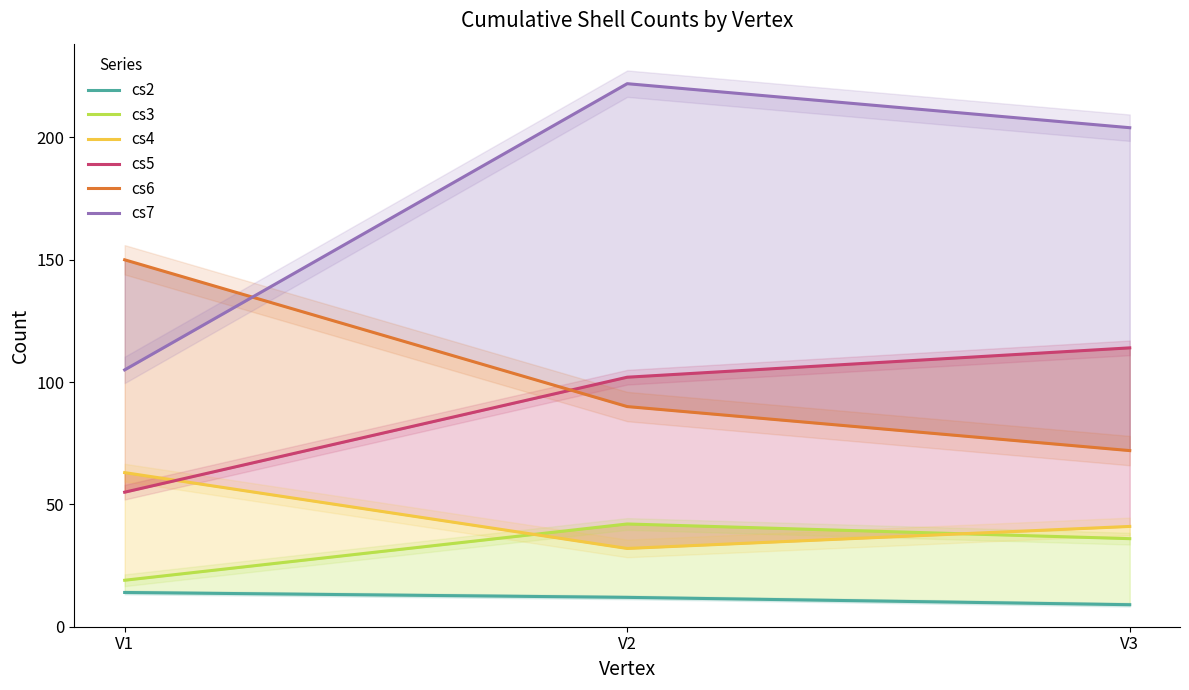

What is the value of the cs7 point at the 2nd from the left?

222